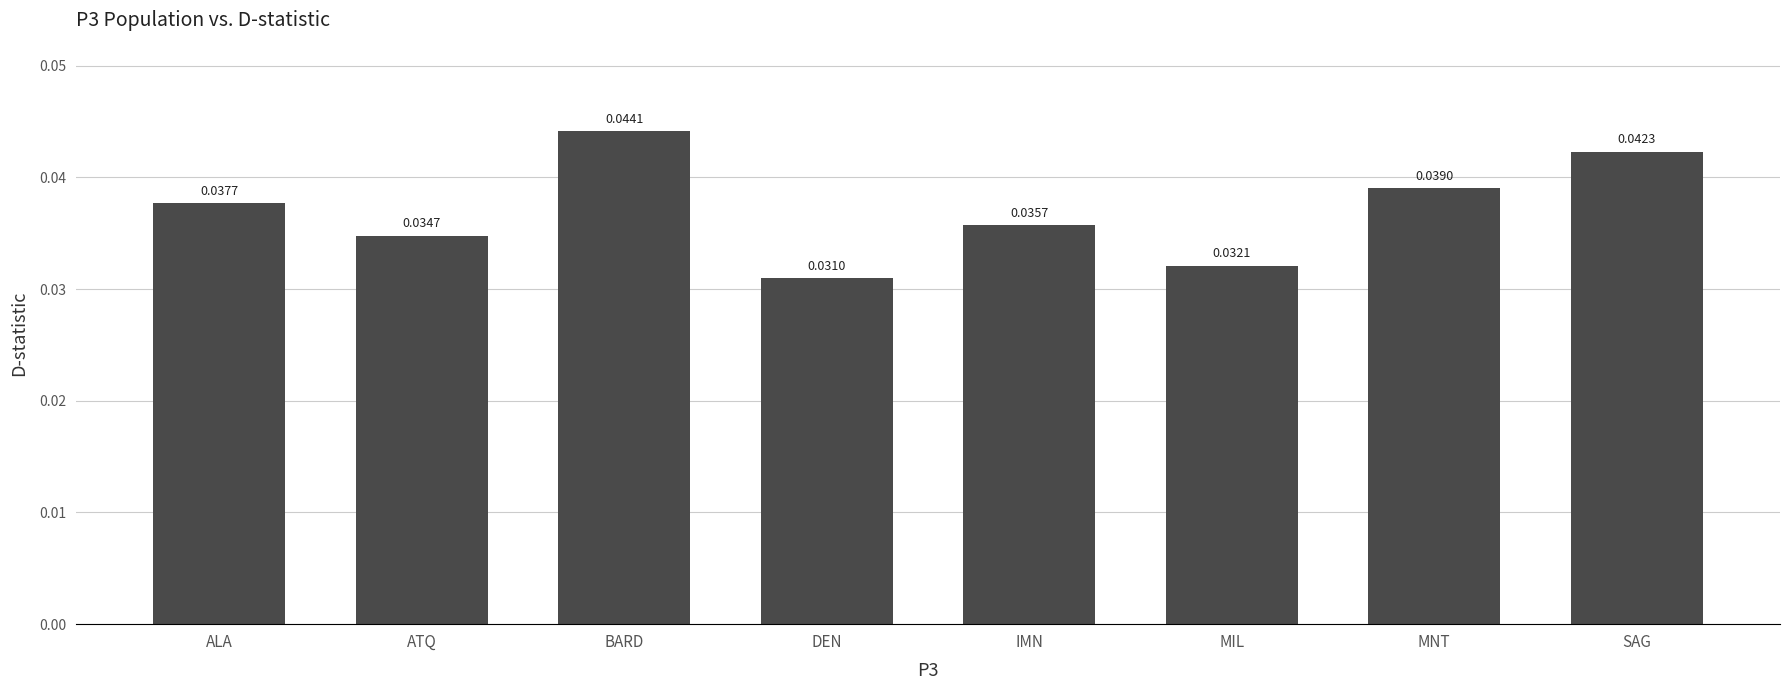

How many bars are there in total?

8